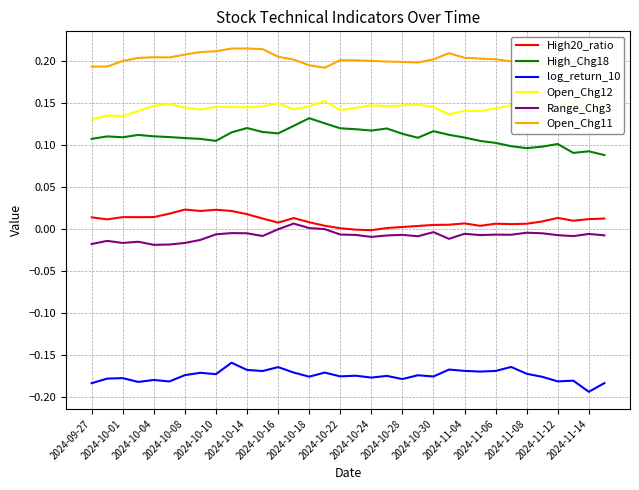

How many Open_Chg12 values are between 0 and 1?

34